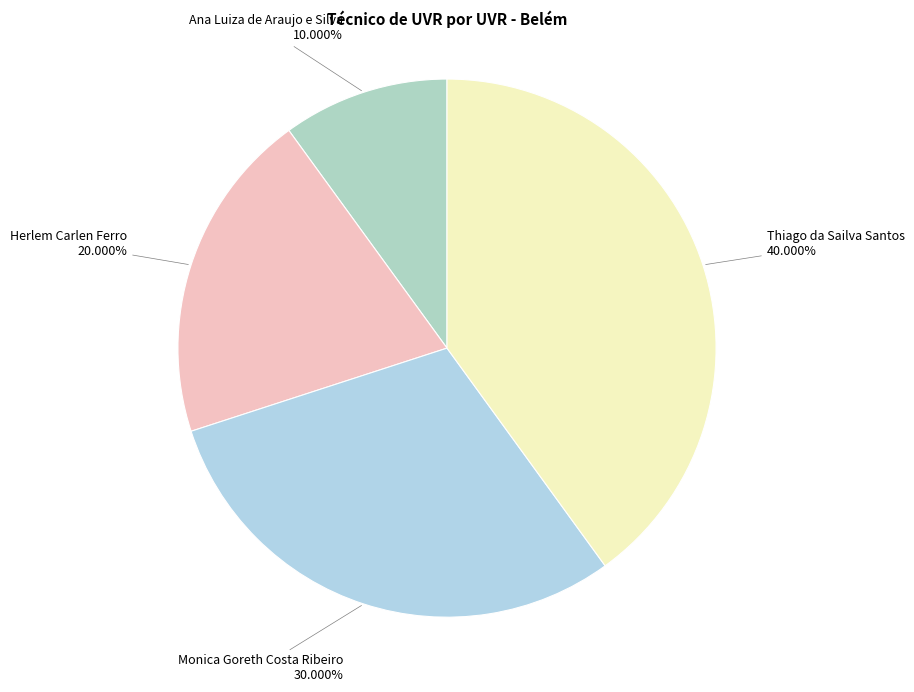

How many segments does this pie chart have?

4